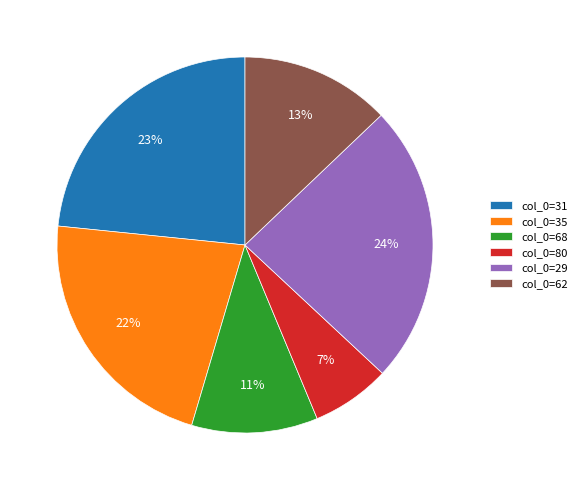

The col_0=35 slice represents 9% of the pie. True or false?

False